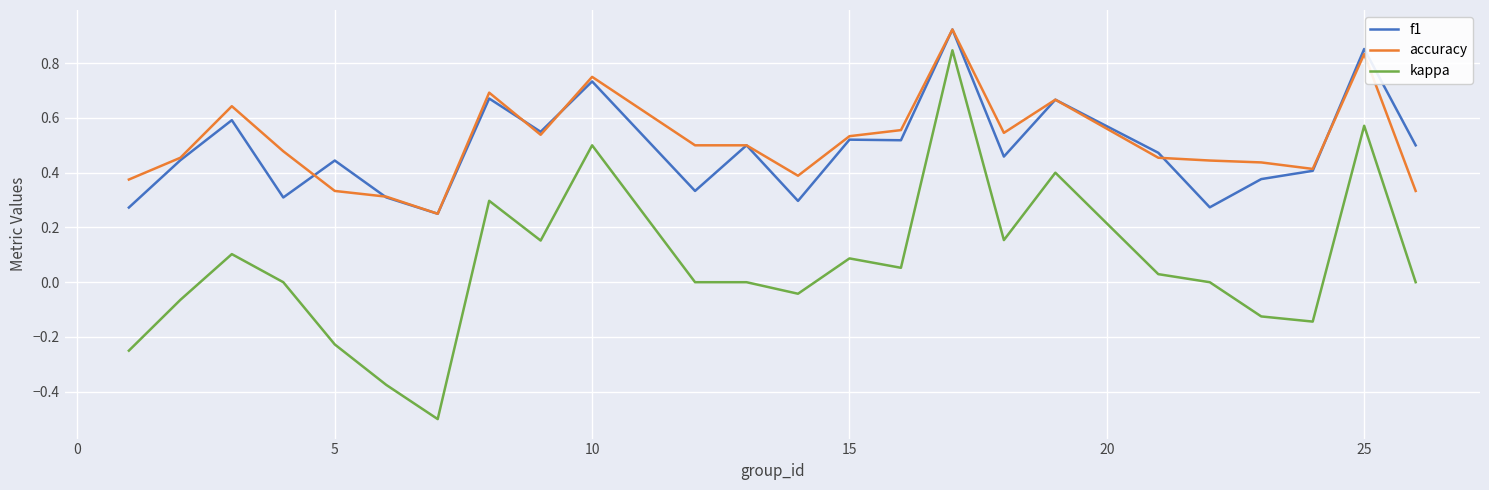

True or false: kappa and f1 intersect in this chart.

False